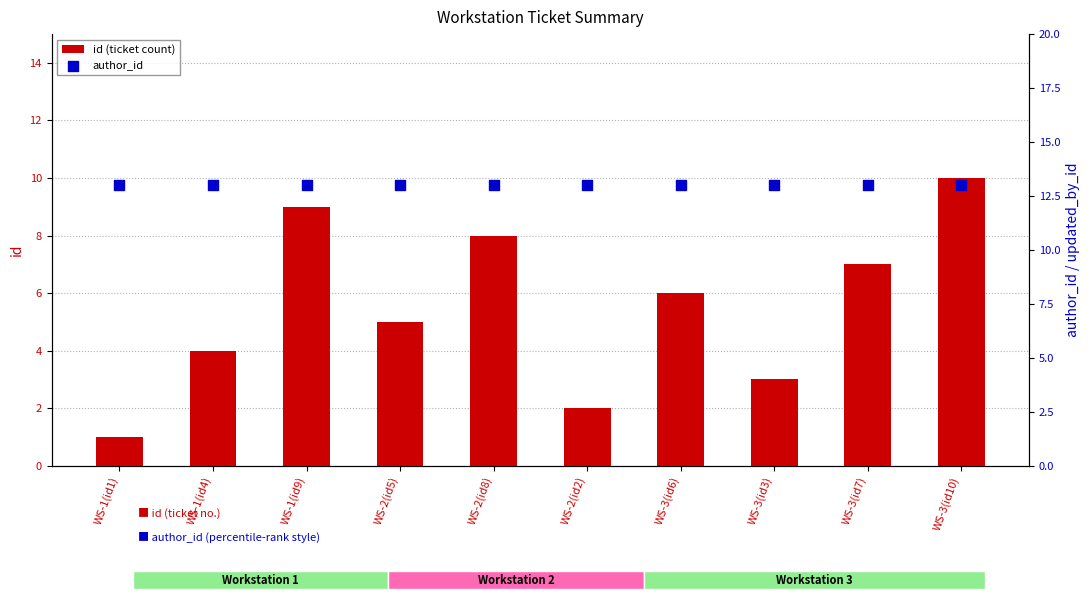

At how many categories does at least one series exceed 1?

10